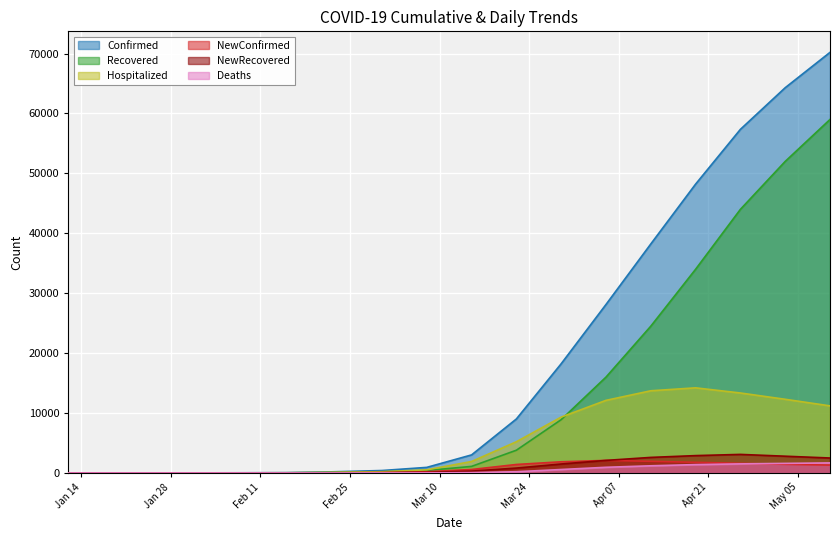

How many values in the Confirmed series exceed 935?

9